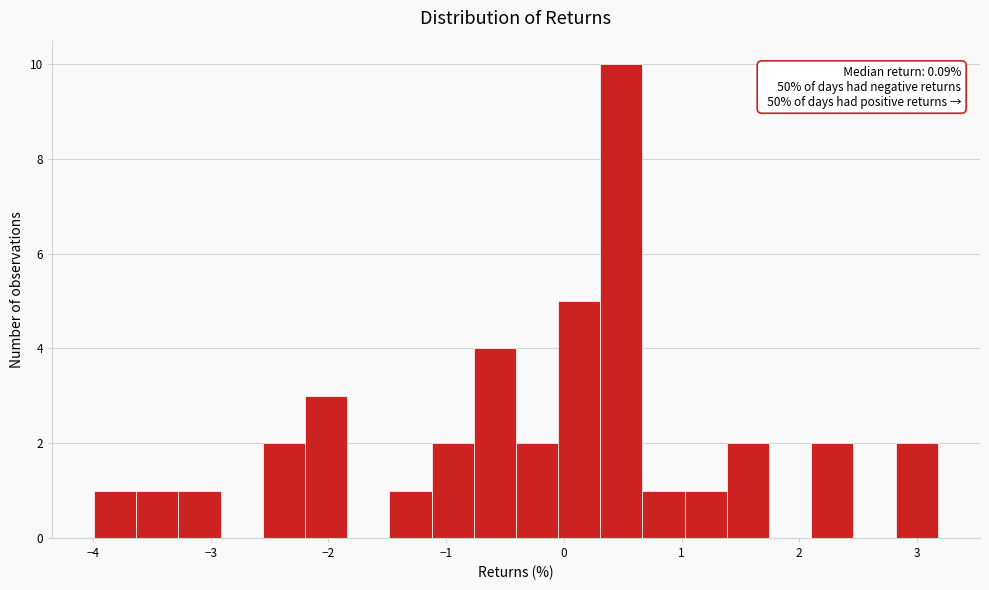

Around what value on the x-axis is the tallest bar? Give the approximate position of its centre, as read against the axis.

0.5